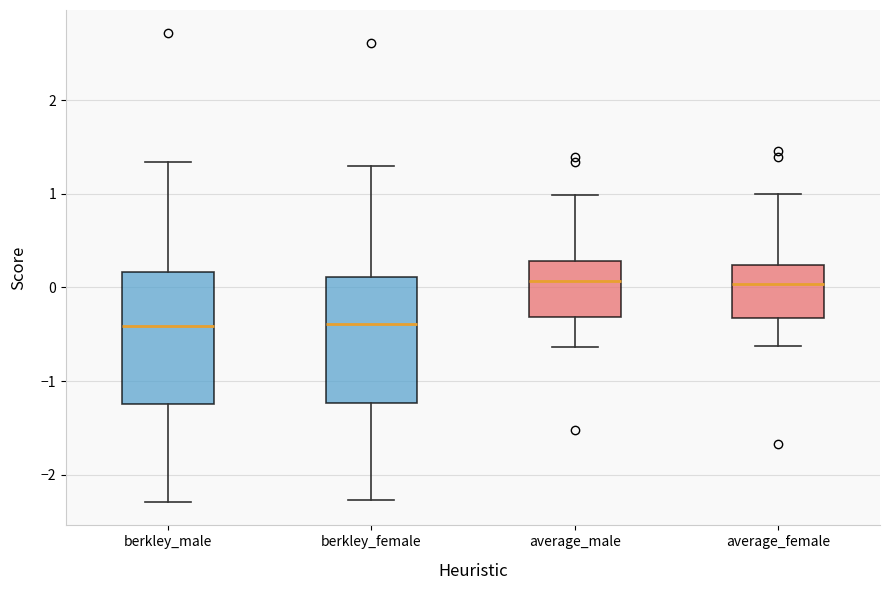

Reading left to right, read every box against the y-axis: the position of its median line, the range the box covers, and the ends of its whiskers. The values are not printed on the chart, so give them approximately, as read against the axis.

berkley_male: median -0.4, box -1.2 to 0.2, whiskers -2.3 to 1.3
berkley_female: median -0.4, box -1.2 to 0.1, whiskers -2.3 to 1.3
average_male: median 0.1, box -0.3 to 0.3, whiskers -0.6 to 1.0
average_female: median 0.0, box -0.3 to 0.2, whiskers -0.6 to 1.0